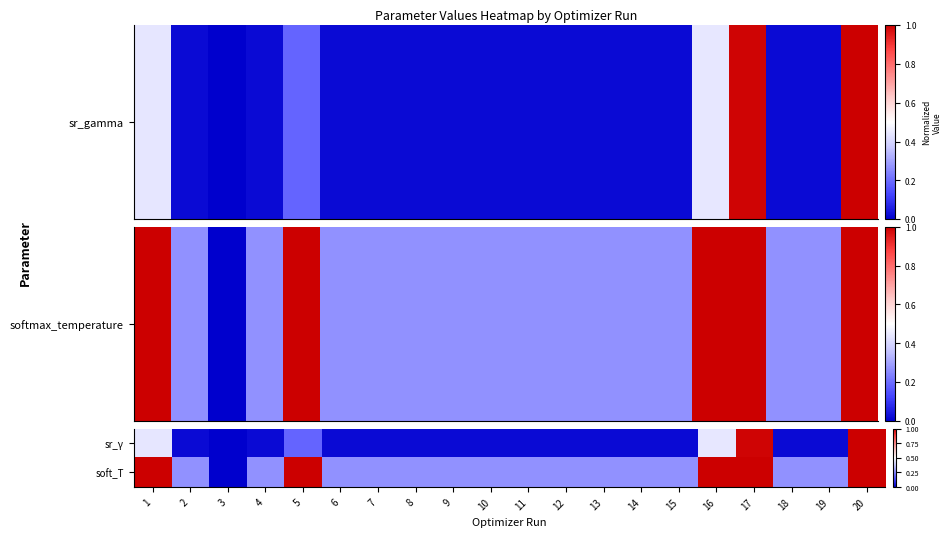

Reading left to right, transcribe all the data shown in this chart.

sr_γ: 1=0.4	2=0.0	3=0.0	4=0.0	5=0.2	6=0.0	7=0.0	8=0.0	9=0.0	10=0.0	11=0.0	12=0.0	13=0.0	14=0.0	15=0.0	16=0.4	17=1.0	18=0.0	19=0.0	20=1.0
soft_T: 1=1.0	2=0.3	3=0.0	4=0.3	5=1.0	6=0.3	7=0.3	8=0.3	9=0.3	10=0.3	11=0.3	12=0.3	13=0.3	14=0.3	15=0.3	16=1.0	17=1.0	18=0.3	19=0.3	20=1.0